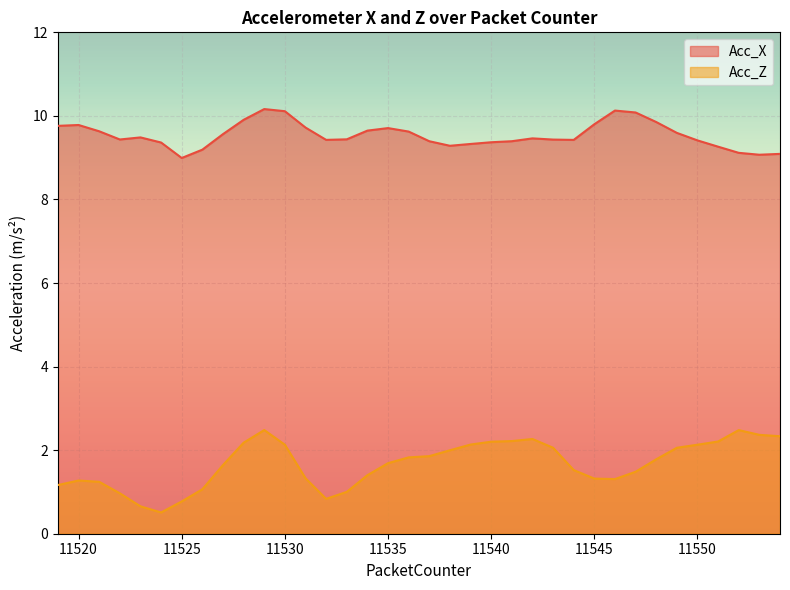

Where is Acc_X nearest to the value 9?

11525